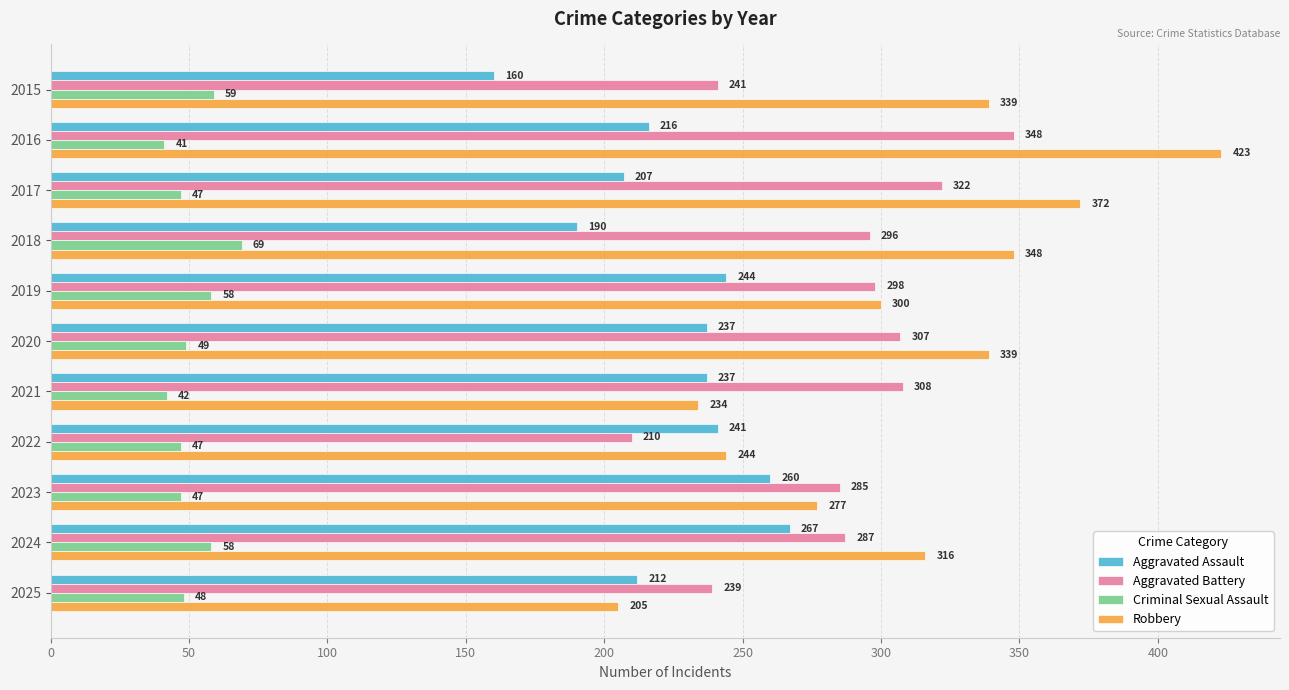

At which category is the sum across all series the highest?

2016